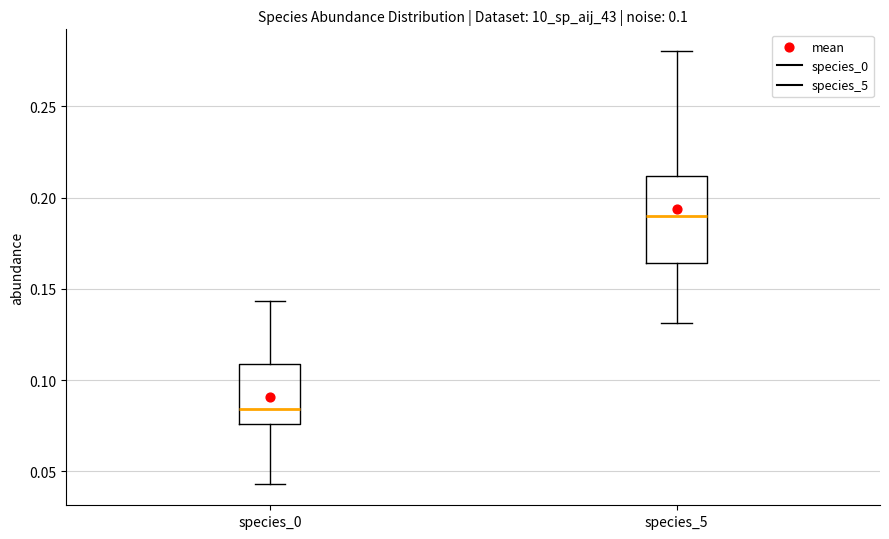

Which box's median line is the highest?

species_5